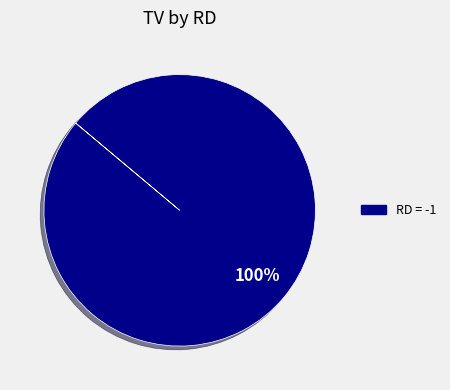

Is there a majority slice in this chart?

Yes